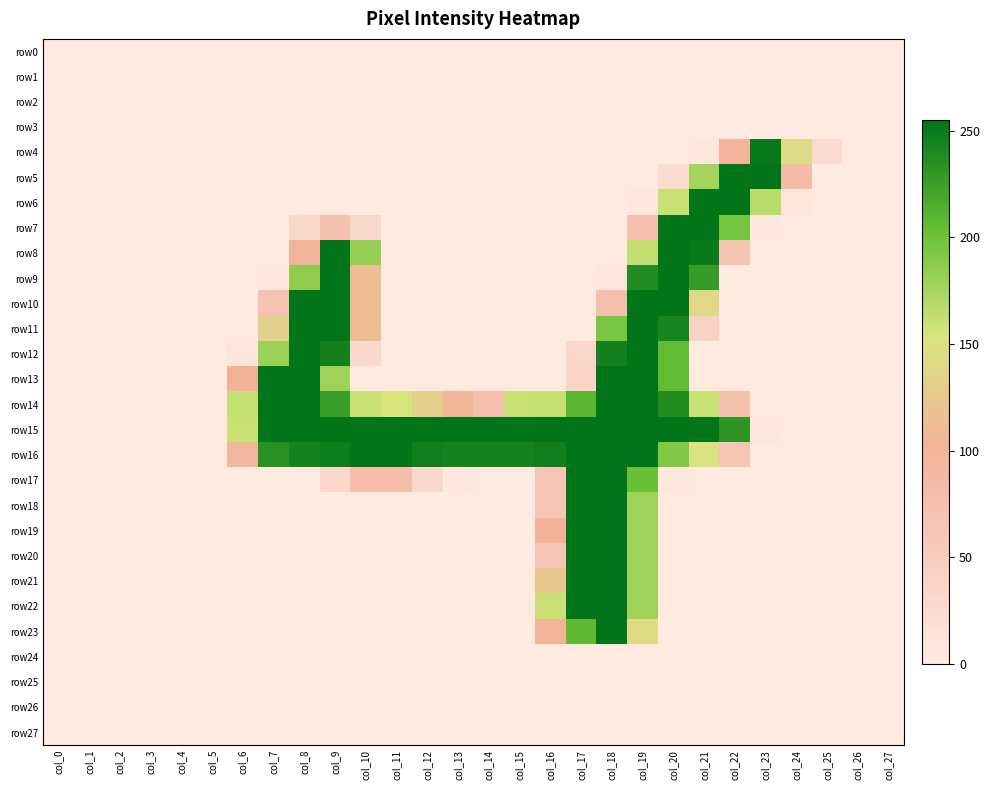

Reading right to left, what are all the values shown in this chart?

row0: col_27=0	col_26=0	col_25=0	col_24=0	col_23=0	col_22=0	col_21=0	col_20=0	col_19=0	col_18=0	col_17=0	col_16=0	col_15=0	col_14=0	col_13=0	col_12=0	col_11=0	col_10=0	col_9=0	col_8=0	col_7=0	col_6=0	col_5=0	col_4=0	col_3=0	col_2=0	col_1=0	col_0=0
row1: col_27=0	col_26=0	col_25=0	col_24=0	col_23=0	col_22=0	col_21=0	col_20=0	col_19=0	col_18=0	col_17=0	col_16=0	col_15=0	col_14=0	col_13=0	col_12=0	col_11=0	col_10=0	col_9=0	col_8=0	col_7=0	col_6=0	col_5=0	col_4=0	col_3=0	col_2=0	col_1=0	col_0=0
row2: col_27=0	col_26=0	col_25=0	col_24=0	col_23=0	col_22=0	col_21=0	col_20=0	col_19=0	col_18=0	col_17=0	col_16=0	col_15=0	col_14=0	col_13=0	col_12=0	col_11=0	col_10=0	col_9=0	col_8=0	col_7=0	col_6=0	col_5=0	col_4=0	col_3=0	col_2=0	col_1=0	col_0=0
row3: col_27=0	col_26=0	col_25=0	col_24=0	col_23=0	col_22=0	col_21=0	col_20=0	col_19=0	col_18=0	col_17=0	col_16=0	col_15=0	col_14=0	col_13=0	col_12=0	col_11=0	col_10=0	col_9=0	col_8=0	col_7=0	col_6=0	col_5=0	col_4=0	col_3=0	col_2=0	col_1=0	col_0=0
row4: col_27=0	col_26=0	col_25=25	col_24=142	col_23=251	col_22=98	col_21=5	col_20=0	col_19=0	col_18=0	col_17=0	col_16=0	col_15=0	col_14=0	col_13=0	col_12=0	col_11=0	col_10=0	col_9=0	col_8=0	col_7=0	col_6=0	col_5=0	col_4=0	col_3=0	col_2=0	col_1=0	col_0=0
row5: col_27=0	col_26=0	col_25=0	col_24=83	col_23=254	col_22=254	col_21=176	col_20=25	col_19=0	col_18=0	col_17=0	col_16=0	col_15=0	col_14=0	col_13=0	col_12=0	col_11=0	col_10=0	col_9=0	col_8=0	col_7=0	col_6=0	col_5=0	col_4=0	col_3=0	col_2=0	col_1=0	col_0=0
row6: col_27=0	col_26=0	col_25=0	col_24=9	col_23=167	col_22=254	col_21=254	col_20=160	col_19=3	col_18=0	col_17=0	col_16=0	col_15=0	col_14=0	col_13=0	col_12=0	col_11=0	col_10=0	col_9=0	col_8=0	col_7=0	col_6=0	col_5=0	col_4=0	col_3=0	col_2=0	col_1=0	col_0=0
row7: col_27=0	col_26=0	col_25=0	col_24=0	col_23=3	col_22=197	col_21=254	col_20=254	col_19=76	col_18=0	col_17=0	col_16=0	col_15=0	col_14=0	col_13=0	col_12=0	col_11=0	col_10=34	col_9=76	col_8=31	col_7=0	col_6=0	col_5=0	col_4=0	col_3=0	col_2=0	col_1=0	col_0=0
row8: col_27=0	col_26=0	col_25=0	col_24=0	col_23=0	col_22=68	col_21=250	col_20=254	col_19=163	col_18=0	col_17=0	col_16=0	col_15=0	col_14=0	col_13=0	col_12=0	col_11=0	col_10=182	col_9=254	col_8=104	col_7=0	col_6=0	col_5=0	col_4=0	col_3=0	col_2=0	col_1=0	col_0=0
row9: col_27=0	col_26=0	col_25=0	col_24=0	col_23=0	col_22=0	col_21=228	col_20=254	col_19=238	col_18=8	col_17=0	col_16=0	col_15=0	col_14=0	col_13=0	col_12=0	col_11=0	col_10=113	col_9=254	col_8=185	col_7=3	col_6=0	col_5=0	col_4=0	col_3=0	col_2=0	col_1=0	col_0=0
row10: col_27=0	col_26=0	col_25=0	col_24=0	col_23=0	col_22=0	col_21=140	col_20=254	col_19=254	col_18=77	col_17=0	col_16=0	col_15=0	col_14=0	col_13=0	col_12=0	col_11=0	col_10=113	col_9=254	col_8=254	col_7=70	col_6=0	col_5=0	col_4=0	col_3=0	col_2=0	col_1=0	col_0=0
row11: col_27=0	col_26=0	col_25=0	col_24=0	col_23=0	col_22=0	col_21=40	col_20=243	col_19=254	col_18=195	col_17=0	col_16=0	col_15=0	col_14=0	col_13=0	col_12=0	col_11=0	col_10=113	col_9=254	col_8=254	col_7=132	col_6=0	col_5=0	col_4=0	col_3=0	col_2=0	col_1=0	col_0=0
row12: col_27=0	col_26=0	col_25=0	col_24=0	col_23=0	col_22=0	col_21=0	col_20=206	col_19=254	col_18=245	col_17=33	col_16=0	col_15=0	col_14=0	col_13=0	col_12=0	col_11=0	col_10=30	col_9=245	col_8=254	col_7=180	col_6=8	col_5=0	col_4=0	col_3=0	col_2=0	col_1=0	col_0=0
row13: col_27=0	col_26=0	col_25=0	col_24=0	col_23=0	col_22=0	col_21=0	col_20=206	col_19=254	col_18=254	col_17=38	col_16=0	col_15=0	col_14=0	col_13=0	col_12=0	col_11=0	col_10=0	col_9=178	col_8=254	col_7=254	col_6=102	col_5=0	col_4=0	col_3=0	col_2=0	col_1=0	col_0=0
row14: col_27=0	col_26=0	col_25=0	col_24=0	col_23=0	col_22=72	col_21=160	col_20=237	col_19=254	col_18=254	col_17=209	col_16=161	col_15=160	col_14=77	col_13=105	col_12=132	col_11=153	col_10=160	col_9=226	col_8=254	col_7=254	col_6=161	col_5=0	col_4=0	col_3=0	col_2=0	col_1=0	col_0=0
row15: col_27=0	col_26=0	col_25=0	col_24=0	col_23=7	col_22=232	col_21=254	col_20=254	col_19=254	col_18=254	col_17=254	col_16=255	col_15=254	col_14=254	col_13=254	col_12=254	col_11=254	col_10=254	col_9=254	col_8=254	col_7=254	col_6=160	col_5=0	col_4=0	col_3=0	col_2=0	col_1=0	col_0=0
row16: col_27=0	col_26=0	col_25=0	col_24=0	col_23=0	col_22=65	col_21=150	col_20=192	col_19=254	col_18=254	col_17=254	col_16=247	col_15=244	col_14=244	col_13=244	col_12=247	col_11=253	col_10=253	col_9=248	col_8=244	col_7=234	col_6=95	col_5=0	col_4=0	col_3=0	col_2=0	col_1=0	col_0=0
row17: col_27=0	col_26=0	col_25=0	col_24=0	col_23=0	col_22=0	col_21=0	col_20=6	col_19=203	col_18=254	col_17=254	col_16=67	col_15=0	col_14=0	col_13=3	col_12=29	col_11=78	col_10=79	col_9=32	col_8=0	col_7=0	col_6=0	col_5=0	col_4=0	col_3=0	col_2=0	col_1=0	col_0=0
row18: col_27=0	col_26=0	col_25=0	col_24=0	col_23=0	col_22=0	col_21=0	col_20=0	col_19=178	col_18=254	col_17=254	col_16=67	col_15=0	col_14=0	col_13=0	col_12=0	col_11=0	col_10=0	col_9=0	col_8=0	col_7=0	col_6=0	col_5=0	col_4=0	col_3=0	col_2=0	col_1=0	col_0=0
row19: col_27=0	col_26=0	col_25=0	col_24=0	col_23=0	col_22=0	col_21=0	col_20=0	col_19=178	col_18=254	col_17=254	col_16=102	col_15=0	col_14=0	col_13=0	col_12=0	col_11=0	col_10=0	col_9=0	col_8=0	col_7=0	col_6=0	col_5=0	col_4=0	col_3=0	col_2=0	col_1=0	col_0=0
row20: col_27=0	col_26=0	col_25=0	col_24=0	col_23=0	col_22=0	col_21=0	col_20=0	col_19=178	col_18=254	col_17=254	col_16=67	col_15=0	col_14=0	col_13=0	col_12=0	col_11=0	col_10=0	col_9=0	col_8=0	col_7=0	col_6=0	col_5=0	col_4=0	col_3=0	col_2=0	col_1=0	col_0=0
row21: col_27=0	col_26=0	col_25=0	col_24=0	col_23=0	col_22=0	col_21=0	col_20=0	col_19=178	col_18=254	col_17=254	col_16=123	col_15=0	col_14=0	col_13=0	col_12=0	col_11=0	col_10=0	col_9=0	col_8=0	col_7=0	col_6=0	col_5=0	col_4=0	col_3=0	col_2=0	col_1=0	col_0=0
row22: col_27=0	col_26=0	col_25=0	col_24=0	col_23=0	col_22=0	col_21=0	col_20=0	col_19=178	col_18=254	col_17=254	col_16=160	col_15=0	col_14=0	col_13=0	col_12=0	col_11=0	col_10=0	col_9=0	col_8=0	col_7=0	col_6=0	col_5=0	col_4=0	col_3=0	col_2=0	col_1=0	col_0=0
row23: col_27=0	col_26=0	col_25=0	col_24=0	col_23=0	col_22=0	col_21=0	col_20=0	col_19=143	col_18=254	col_17=208	col_16=101	col_15=0	col_14=0	col_13=0	col_12=0	col_11=0	col_10=0	col_9=0	col_8=0	col_7=0	col_6=0	col_5=0	col_4=0	col_3=0	col_2=0	col_1=0	col_0=0
row24: col_27=0	col_26=0	col_25=0	col_24=0	col_23=0	col_22=0	col_21=0	col_20=0	col_19=0	col_18=0	col_17=0	col_16=0	col_15=0	col_14=0	col_13=0	col_12=0	col_11=0	col_10=0	col_9=0	col_8=0	col_7=0	col_6=0	col_5=0	col_4=0	col_3=0	col_2=0	col_1=0	col_0=0
row25: col_27=0	col_26=0	col_25=0	col_24=0	col_23=0	col_22=0	col_21=0	col_20=0	col_19=0	col_18=0	col_17=0	col_16=0	col_15=0	col_14=0	col_13=0	col_12=0	col_11=0	col_10=0	col_9=0	col_8=0	col_7=0	col_6=0	col_5=0	col_4=0	col_3=0	col_2=0	col_1=0	col_0=0
row26: col_27=0	col_26=0	col_25=0	col_24=0	col_23=0	col_22=0	col_21=0	col_20=0	col_19=0	col_18=0	col_17=0	col_16=0	col_15=0	col_14=0	col_13=0	col_12=0	col_11=0	col_10=0	col_9=0	col_8=0	col_7=0	col_6=0	col_5=0	col_4=0	col_3=0	col_2=0	col_1=0	col_0=0
row27: col_27=0	col_26=0	col_25=0	col_24=0	col_23=0	col_22=0	col_21=0	col_20=0	col_19=0	col_18=0	col_17=0	col_16=0	col_15=0	col_14=0	col_13=0	col_12=0	col_11=0	col_10=0	col_9=0	col_8=0	col_7=0	col_6=0	col_5=0	col_4=0	col_3=0	col_2=0	col_1=0	col_0=0